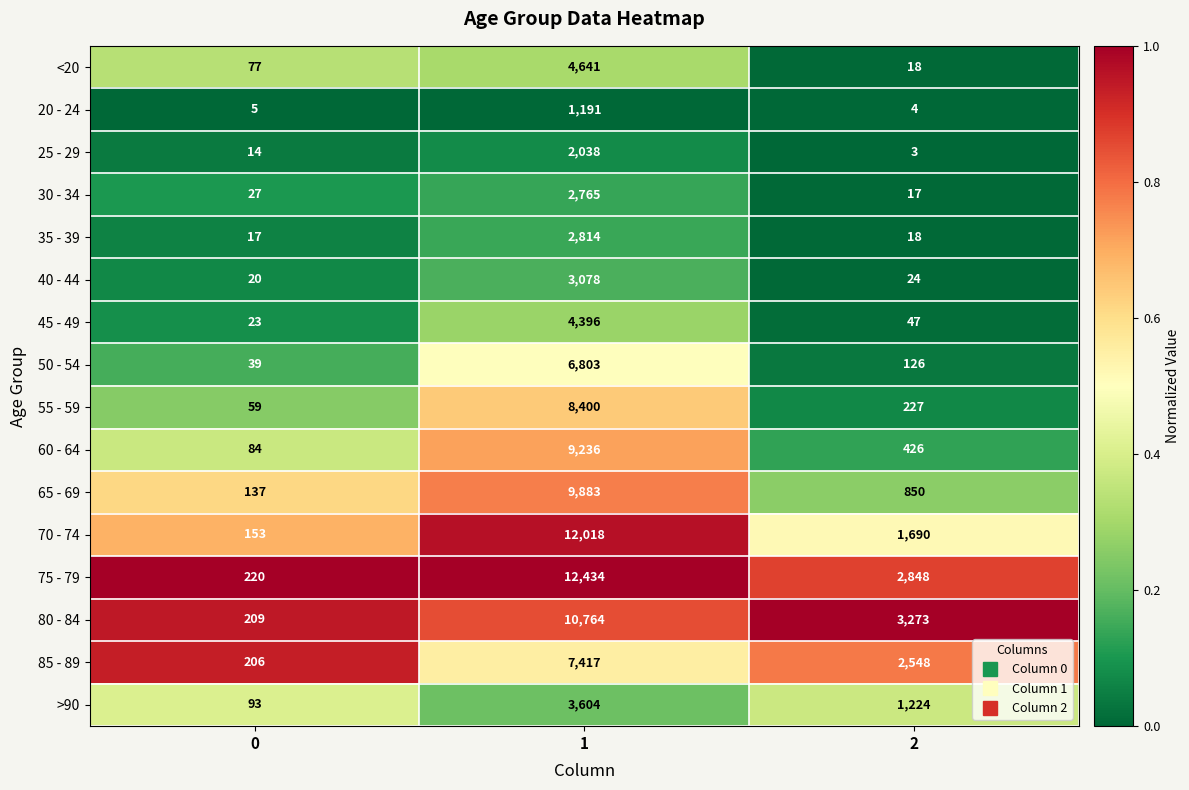

At which category is the sum across all series the highest?

1